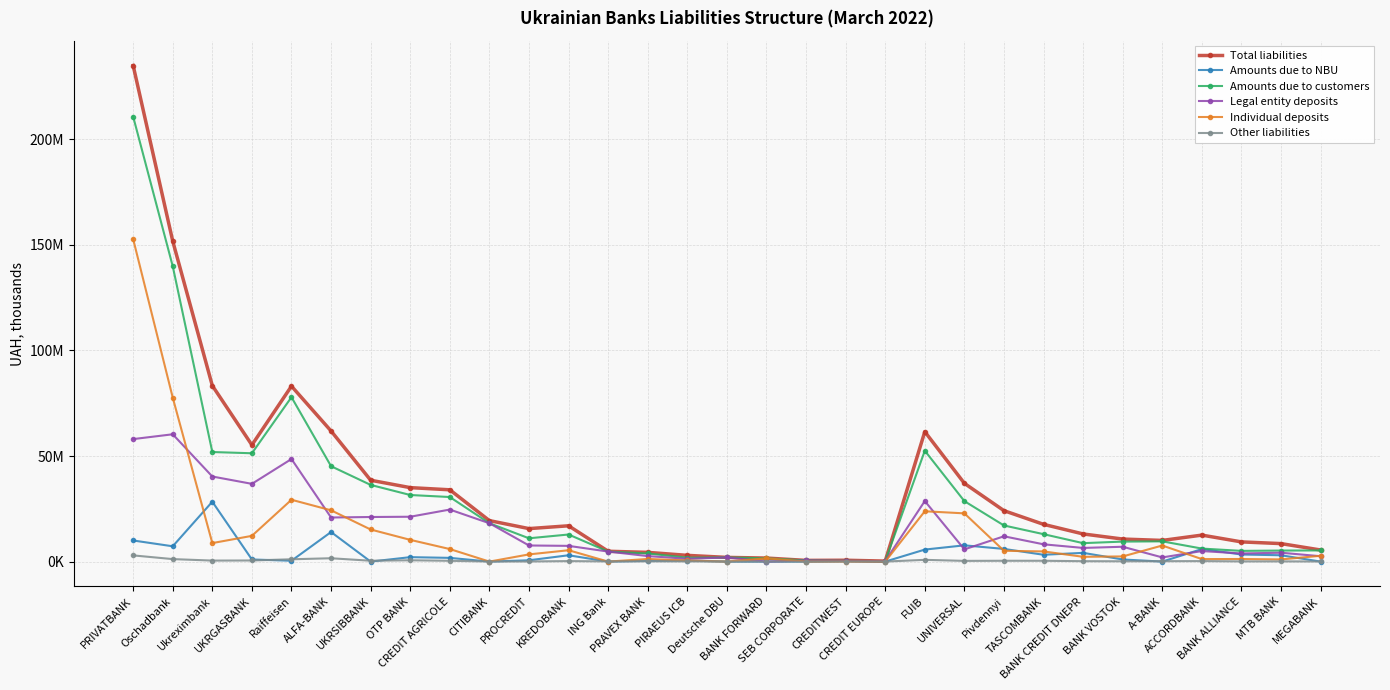

What are all the series names shown in the legend?

Total liabilities, Amounts due to NBU, Amounts due to customers, Legal entity deposits, Individual deposits, Other liabilities